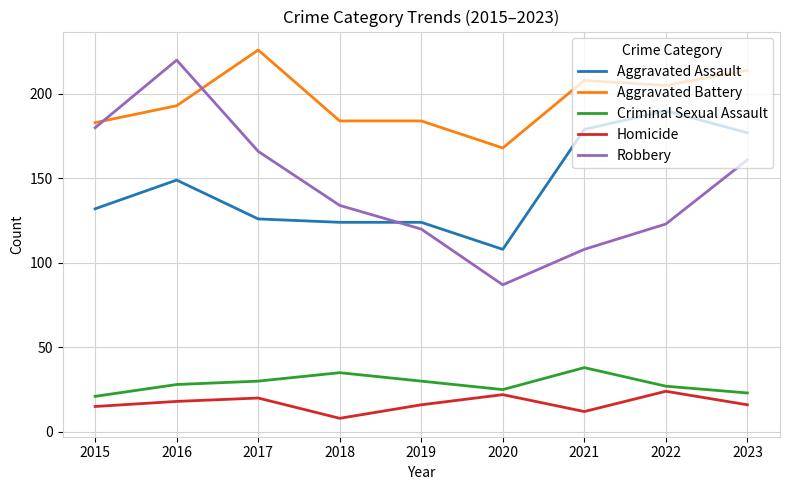

At 2016, list the series in order from largest to smallest.

Robbery, Aggravated Battery, Aggravated Assault, Criminal Sexual Assault, Homicide